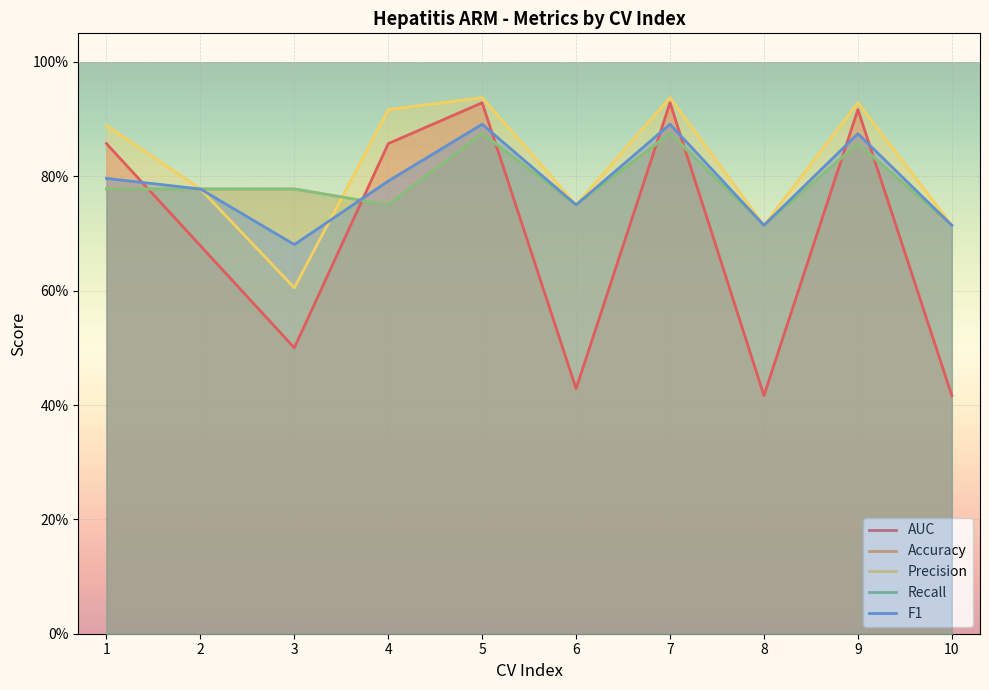

List the labels in order of Accuracy value, largest first.

5, 7, 9, 1, 2, 3, 4, 6, 8, 10